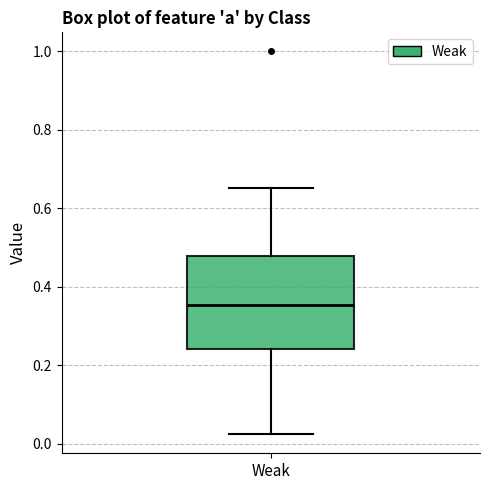

Where is the lower edge of the box for Weak on the y-axis? The values are not printed on the chart, so give them approximately, as read against the axis.

0.24